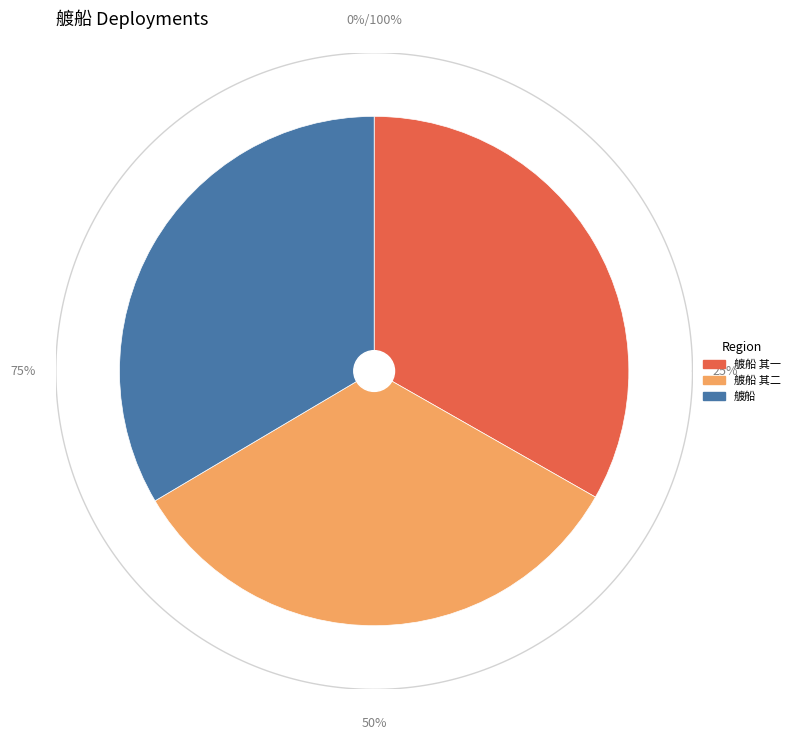

Is it true that 艔船 is 28% of the pie?

False